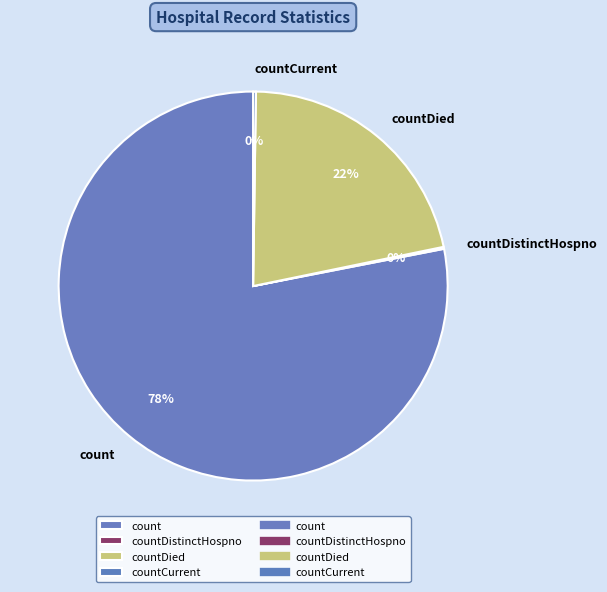

Which category has the biggest portion of the pie?

count